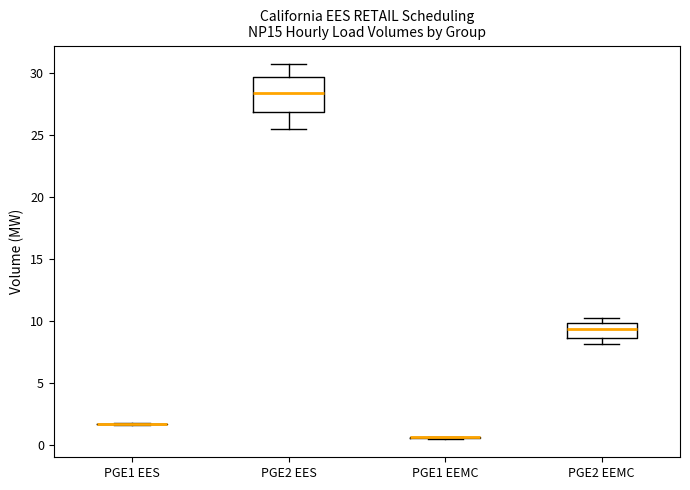

Reading left to right, transcribe this box plot: for each box, give where its median line is, the range the box spans, and where its two whiskers end, as read against the y-axis. The values are not printed on the chart, so give them approximately, as read against the axis.

PGE1 EES: box collapsed to a line at 1.5, whiskers 1.5 to 1.5
PGE2 EES: median 28.5, box 27.0 to 29.5, whiskers 25.5 to 30.5
PGE1 EEMC: box collapsed to a line at 0.5, whiskers 0.5 to 0.5
PGE2 EEMC: median 9.5, box 8.5 to 10.0, whiskers 8.0 to 10.0 (just above the box's upper edge)